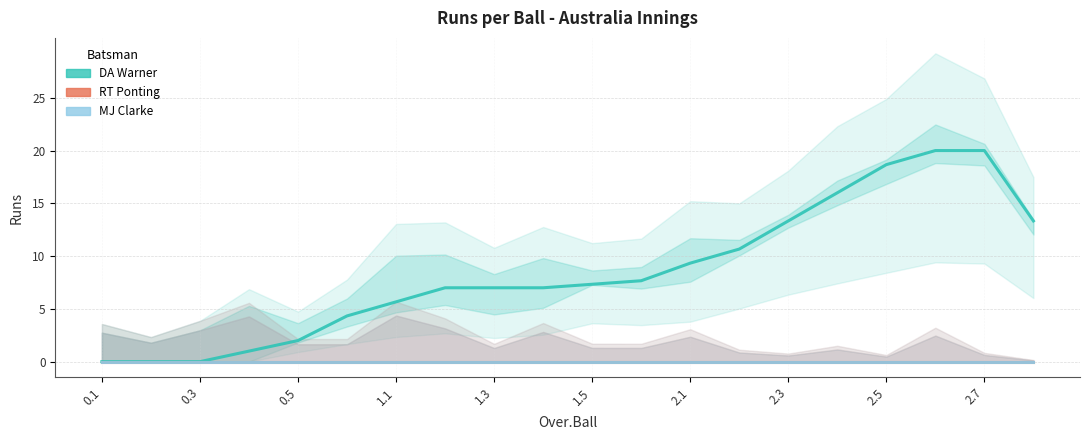

Which series has the widest spread of values?

DA Warner